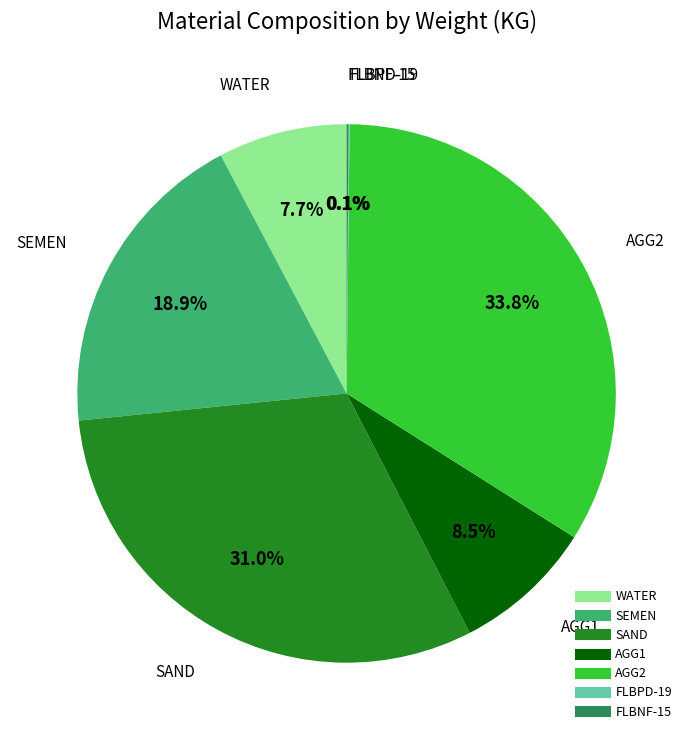

Which has a higher value, WATER or SAND?

SAND